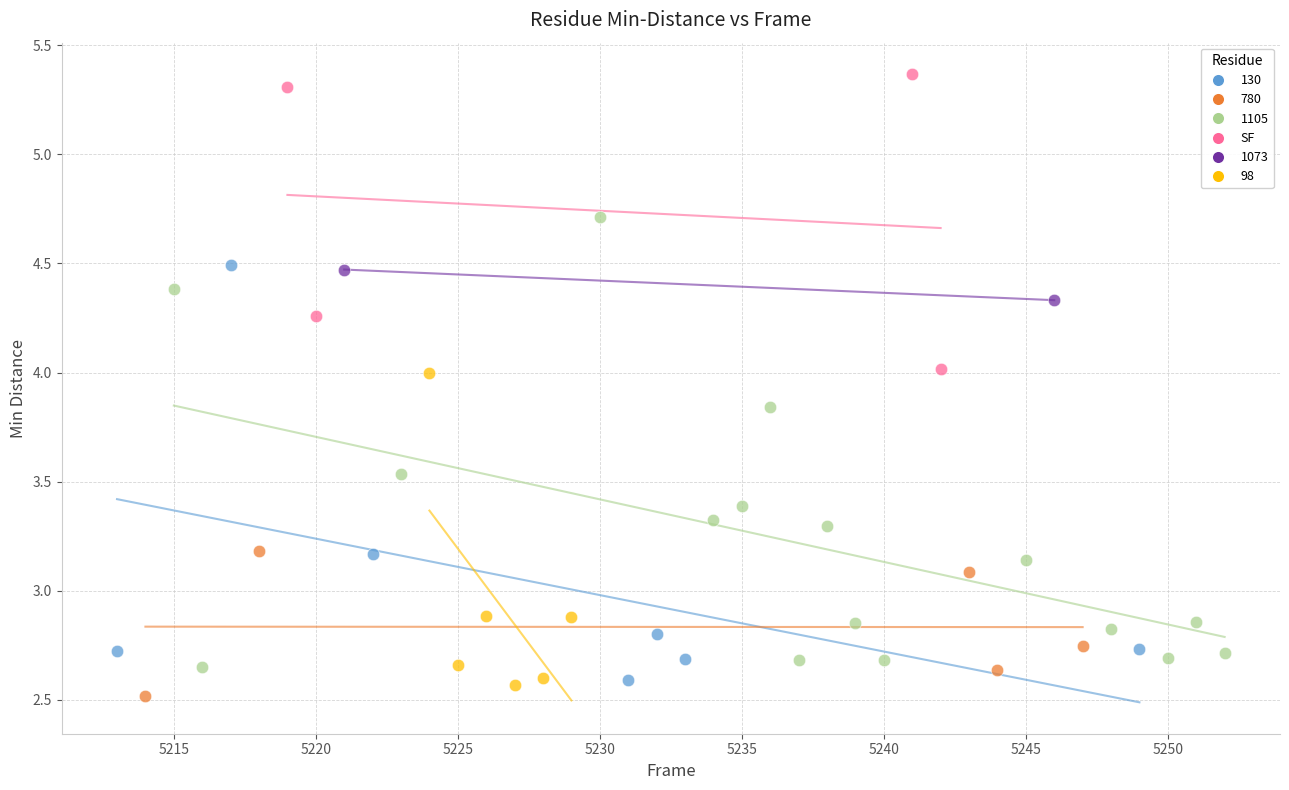

What are all the series names shown in the legend?

130, 780, 1105, SF, 1073, 98